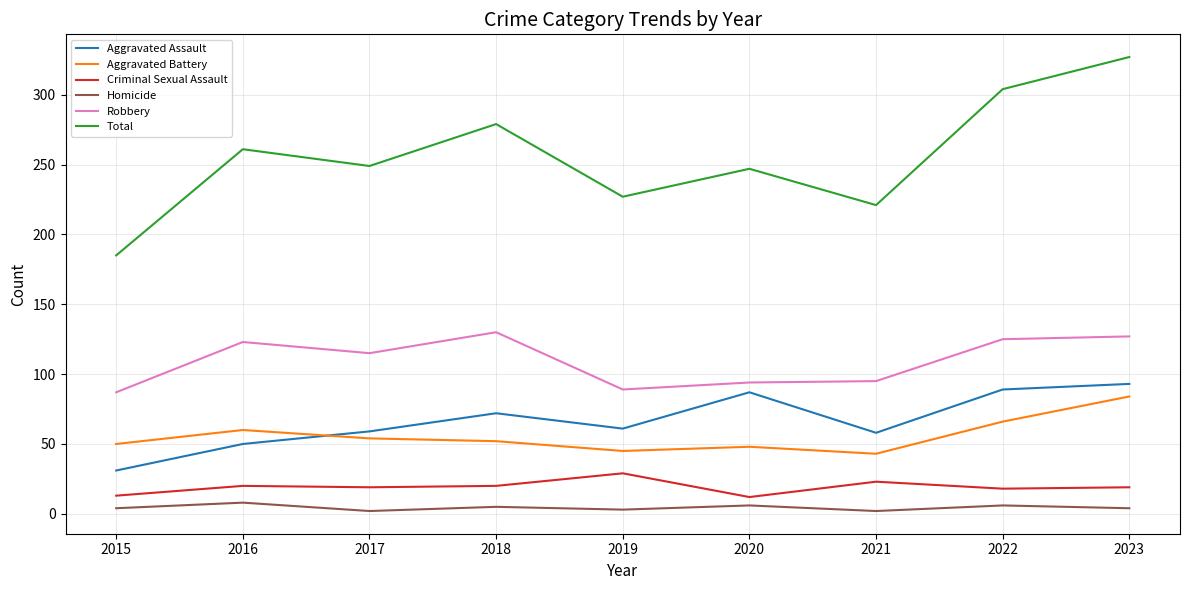

True or false: Aggravated Battery and Criminal Sexual Assault intersect in this chart.

False